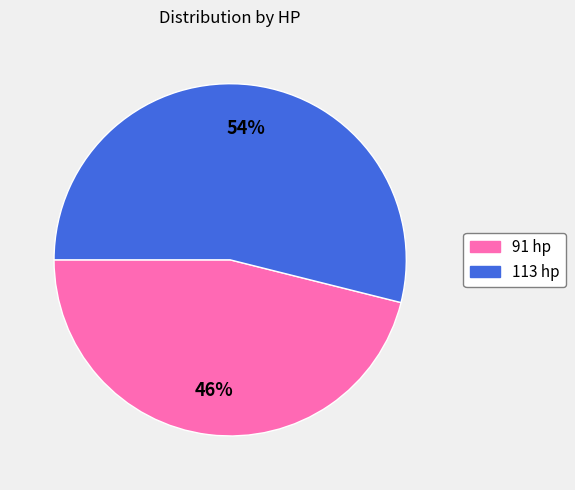

Is the sum of 91 hp and 113 hp greater than half?

Yes